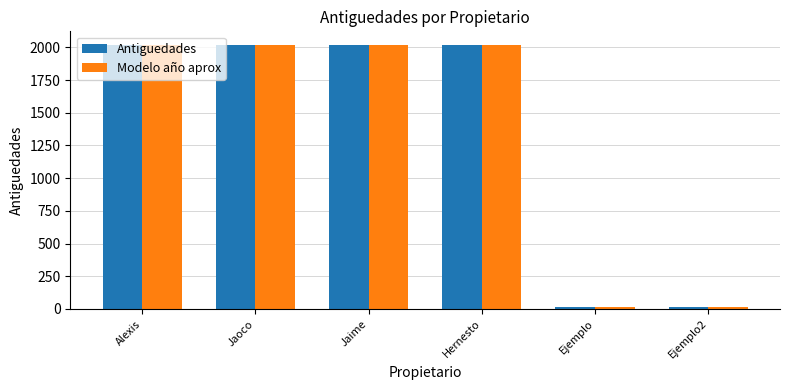

Reading left to right, list all the values displayed in this chart.

Antiguedades: Alexis=2018	Jaoco=2020	Jaime=2021	Hernesto=2016	Ejemplo=12	Ejemplo2=14
Modelo año aprox: Alexis=2020	Jaoco=2021	Jaime=2019	Hernesto=2018	Ejemplo=11	Ejemplo2=15